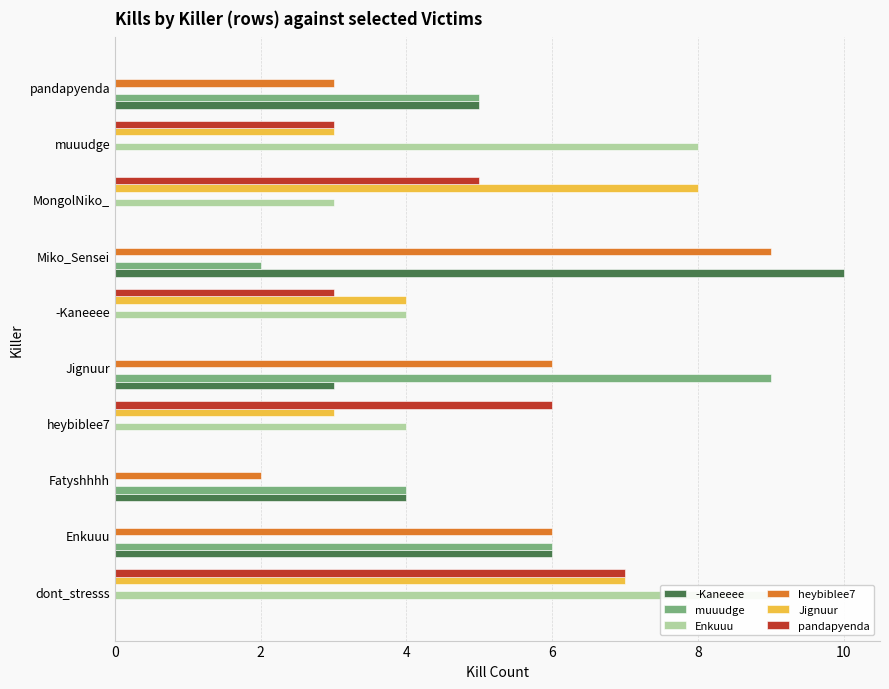

Reading left to right, transcribe all the data shown in this chart.

-Kaneeee: 0	6	4	0	3	0	10	0	0	5
muuudge: 0	6	4	0	9	0	2	0	0	5
Enkuuu: 9	0	0	4	0	4	0	3	8	0
heybiblee7: 0	6	2	0	6	0	9	0	0	3
Jignuur: 7	0	0	3	0	4	0	8	3	0
pandapyenda: 7	0	0	6	0	3	0	5	3	0